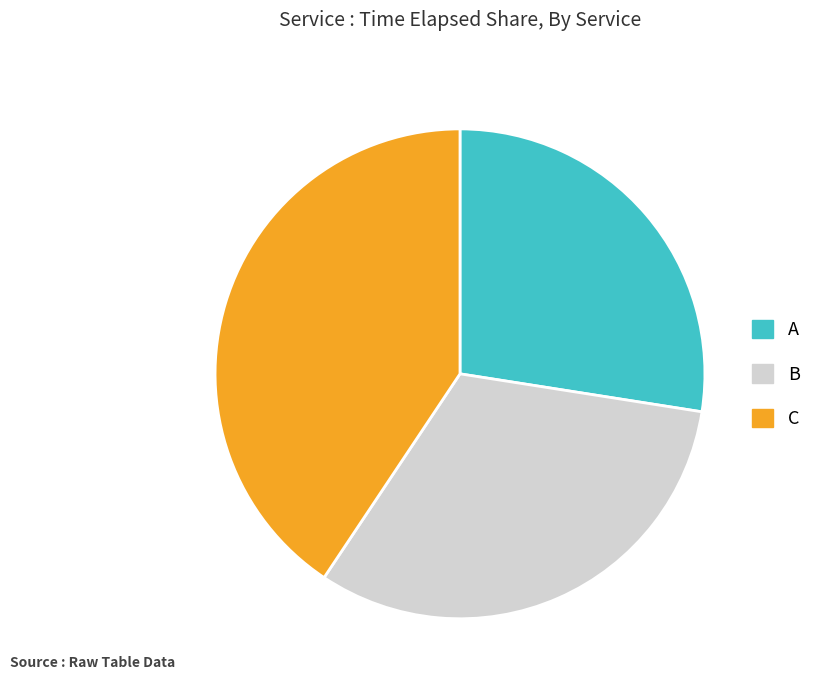

Which category has the biggest portion of the pie?

C